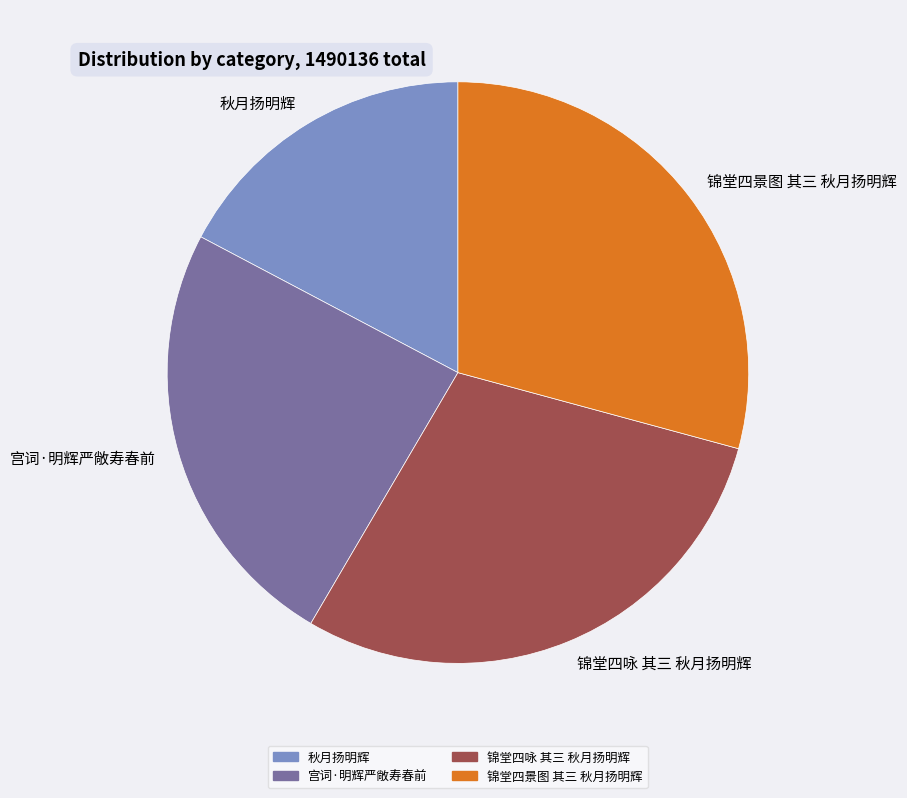

Which category has the smallest portion of the pie?

秋月扬明辉